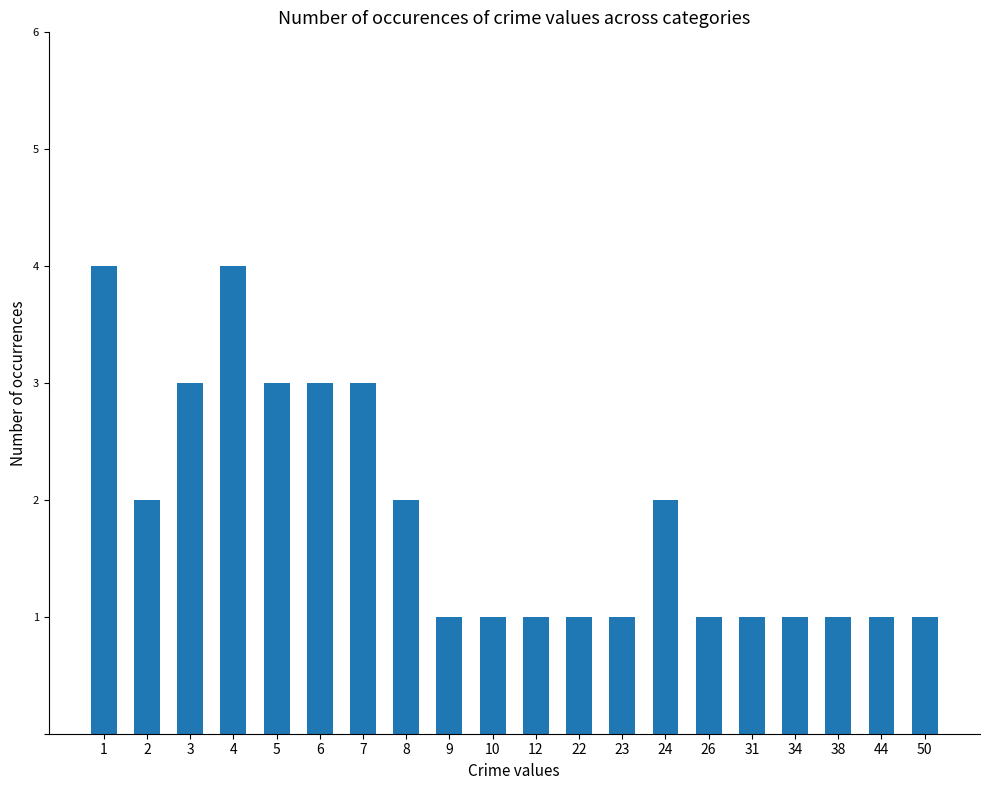

The value at 31 is 1. True or false?

True